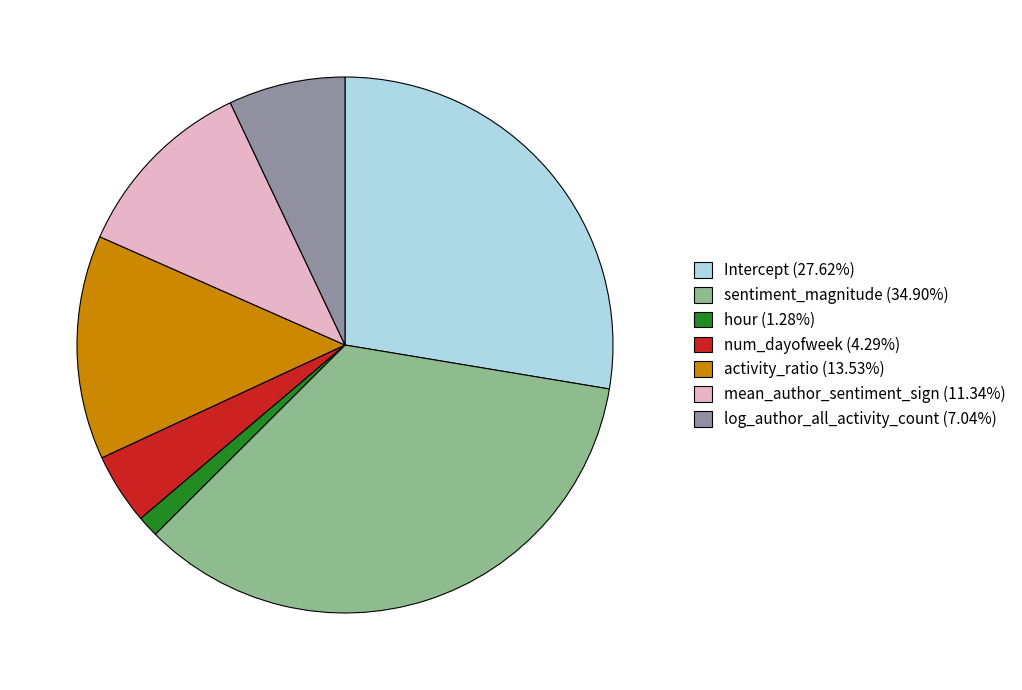

Count the number of slices in the pie.

7